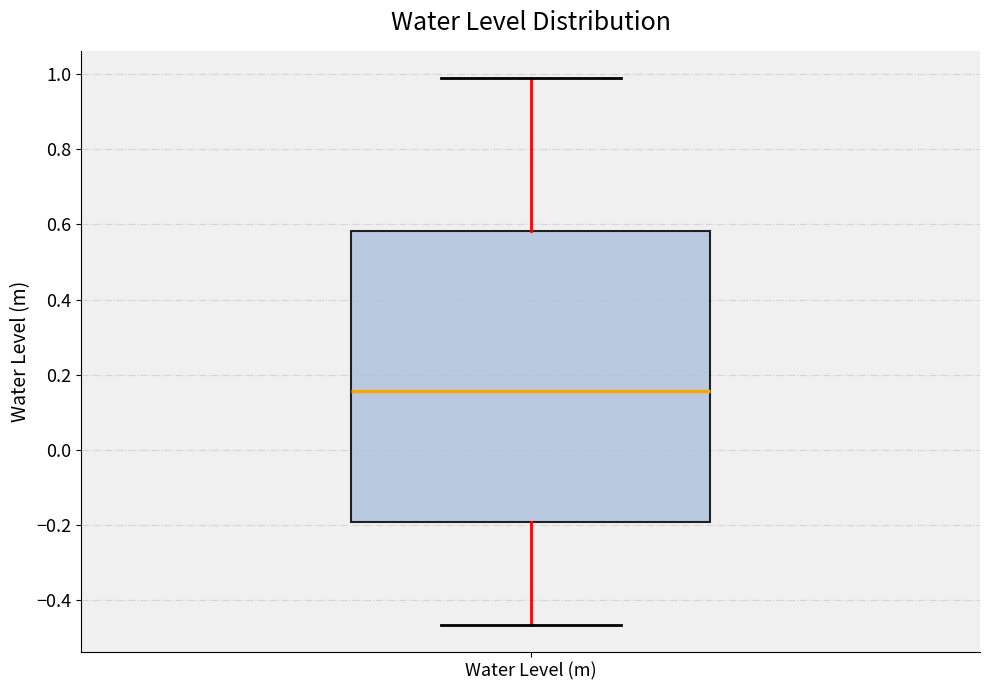

Transcribe this box plot: give where the median line is, the range the box spans, and where the two whiskers end, as read against the y-axis. The values are not printed on the chart, so give them approximately, as read against the axis.

median 0.16, box -0.20 to 0.58, whiskers -0.46 to 0.98